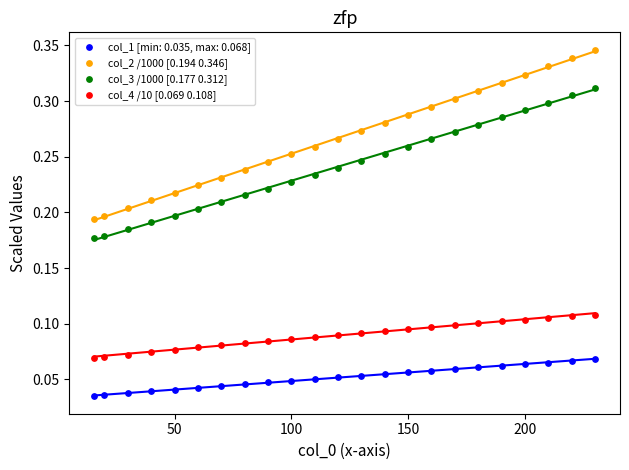

What are all the series names shown in the legend?

col_1 [min: 0.035, max: 0.068], col_2 /1000 [0.194 0.346], col_3 /1000 [0.177 0.312], col_4 /10 [0.069 0.108]